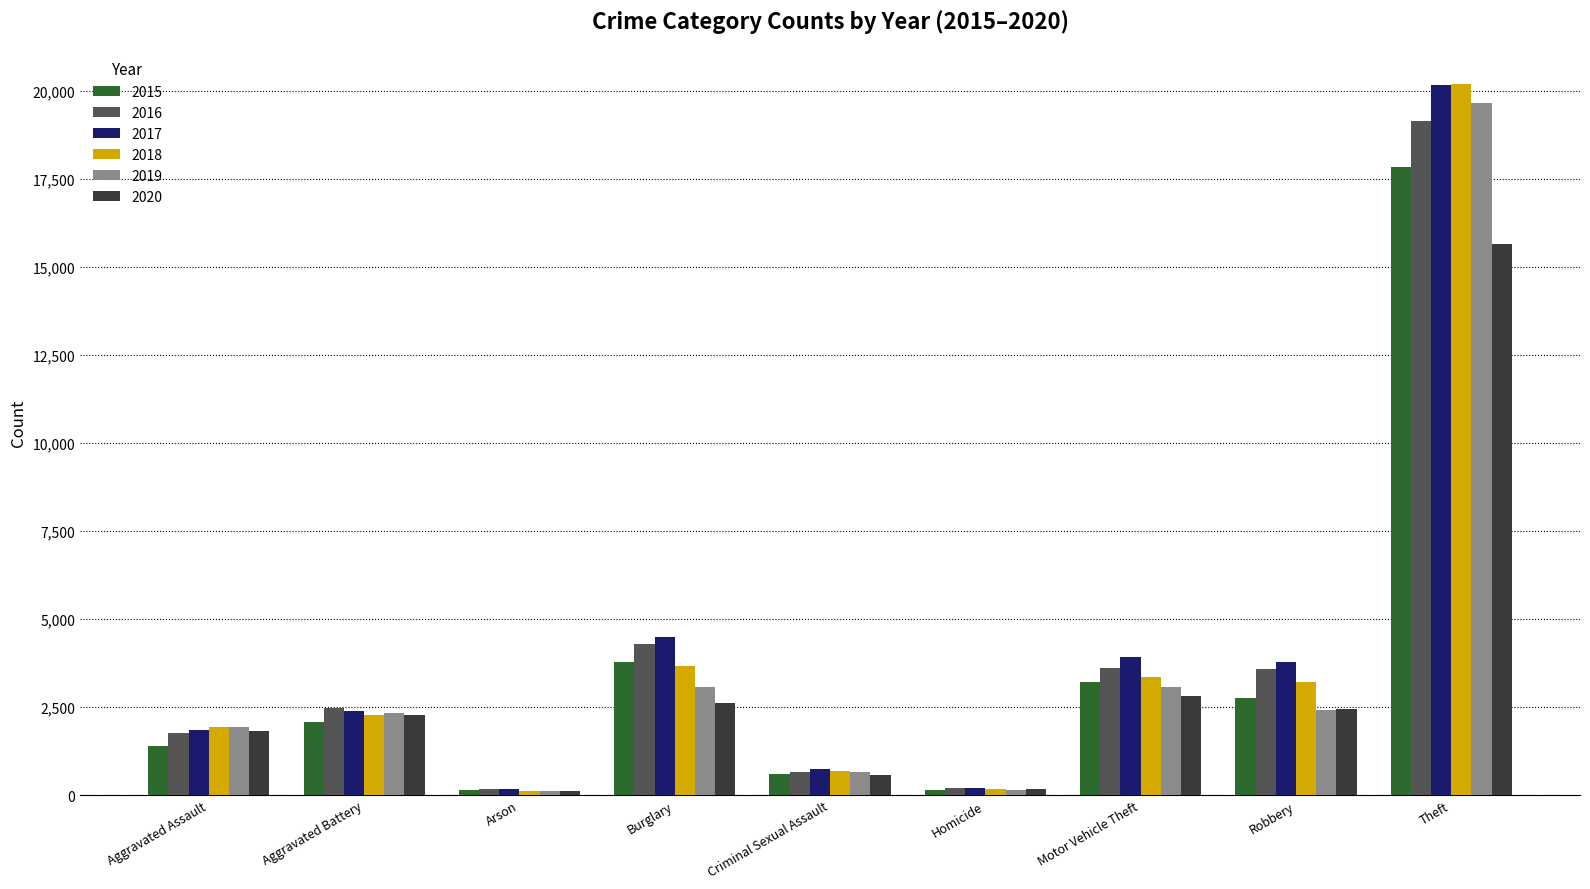

What is the difference between the highest and lowest values at Aggravated Assault?

526